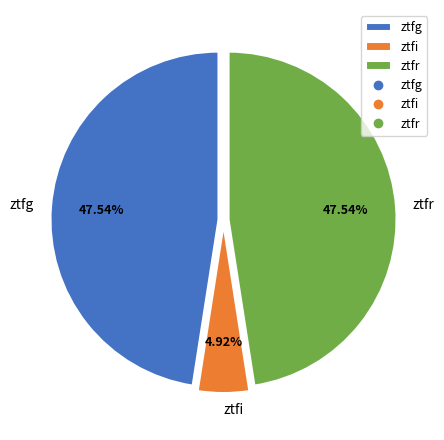

What percentage is the ztfr slice, to the nearest percent?

48%